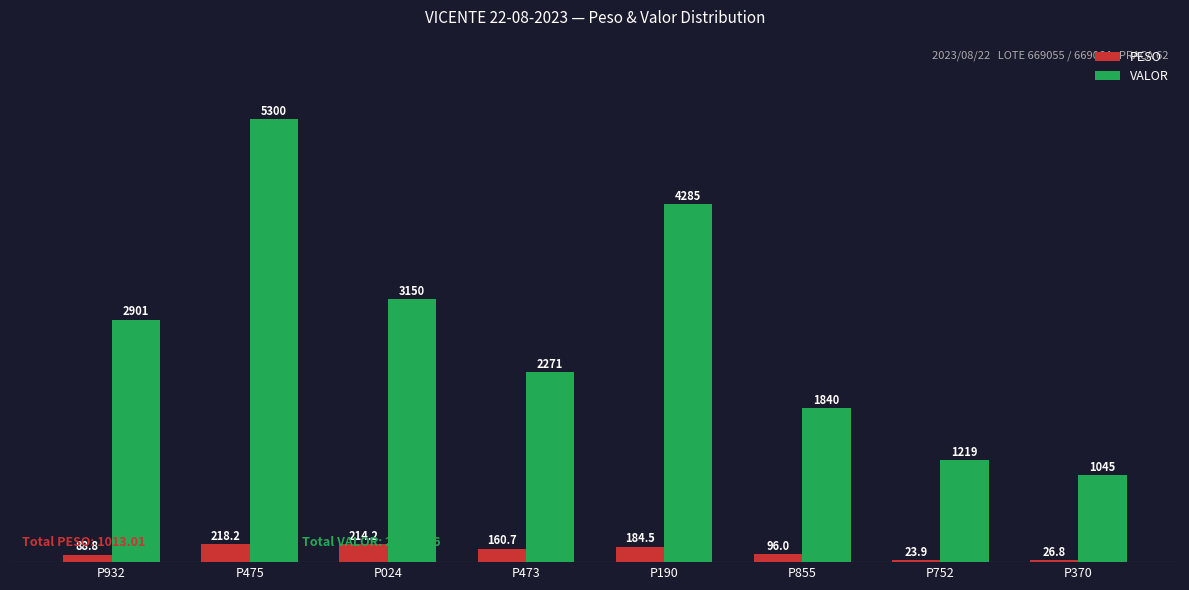

What is the label of the 7th bar from the right?

P475